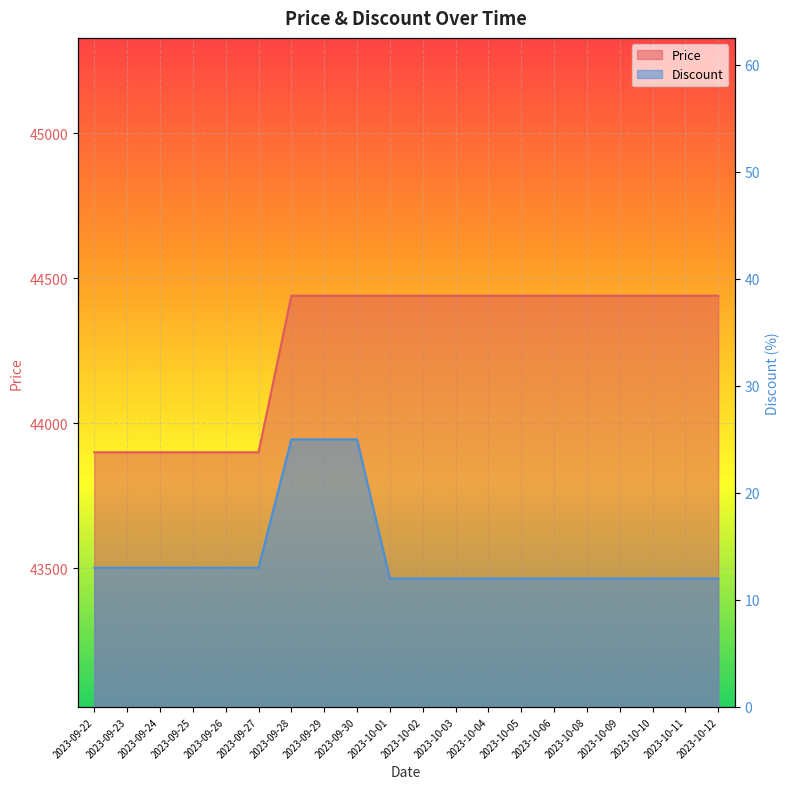

Which has a higher value, 2023-10-05 or 2023-10-11?

2023-10-05